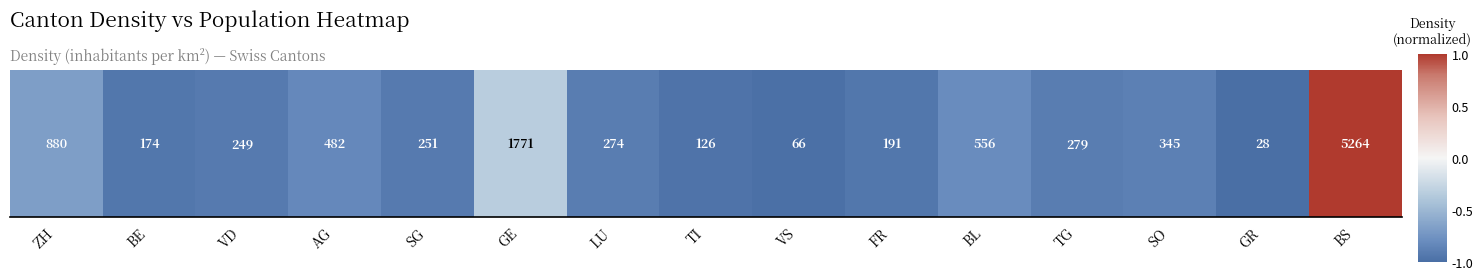

What is the sum of the values at AG and TI?

-1.8